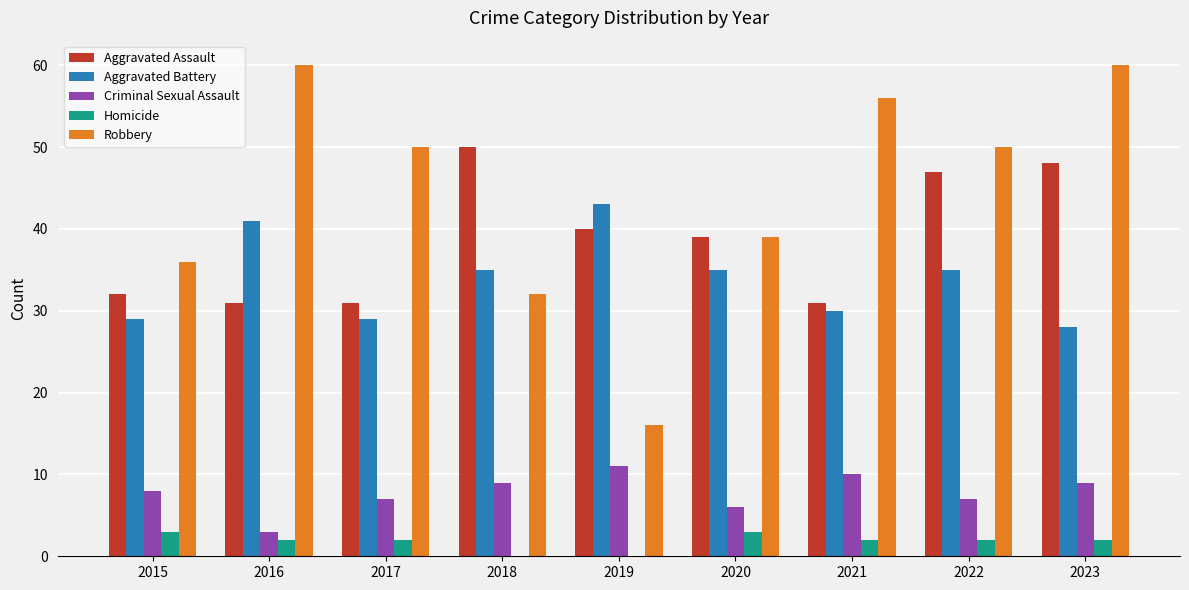

Between 2016 and 2019, which series saw the biggest shift?

Robbery